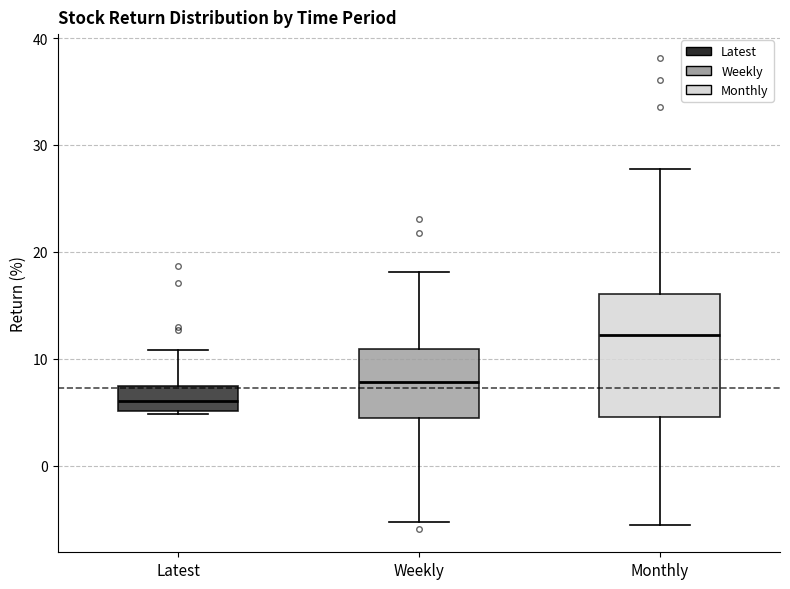

Reading left to right, transcribe this box plot: for each box, give where its median line is, the range the box spans, and where its two whiskers end, as read against the y-axis. The values are not printed on the chart, so give them approximately, as read against the axis.

Latest: median 6, box 5 to 7, whiskers 5 to 11
Weekly: median 8, box 4 to 11, whiskers -5 to 18
Monthly: median 12, box 5 to 16, whiskers -6 to 28